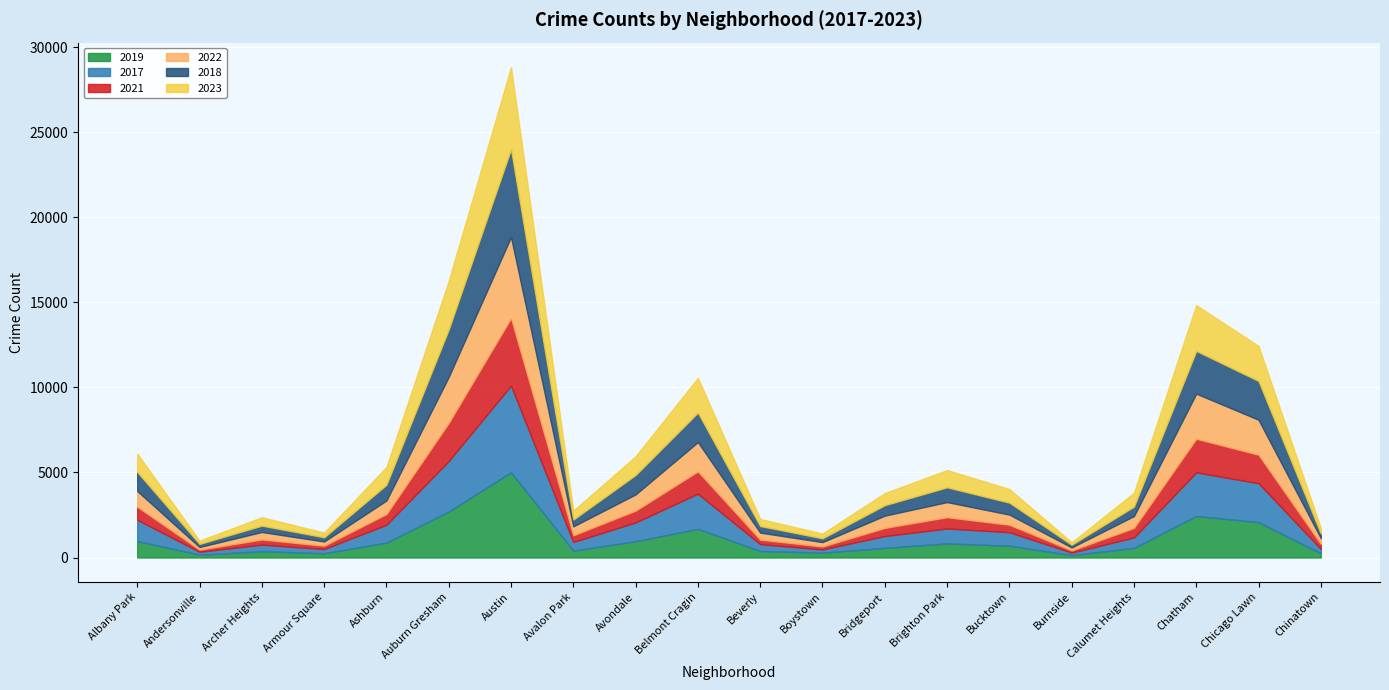

What is the difference between the 2017 values at Bridgeport and Archer Heights?

306